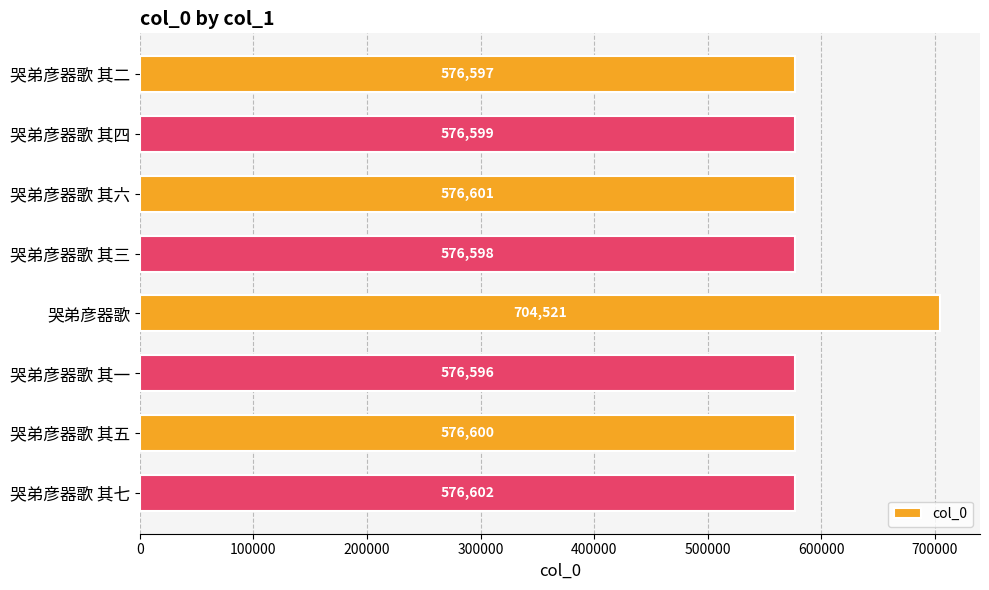

What is the change in value from 哭弟彦器歌 其三 to 哭弟彦器歌?

+127923